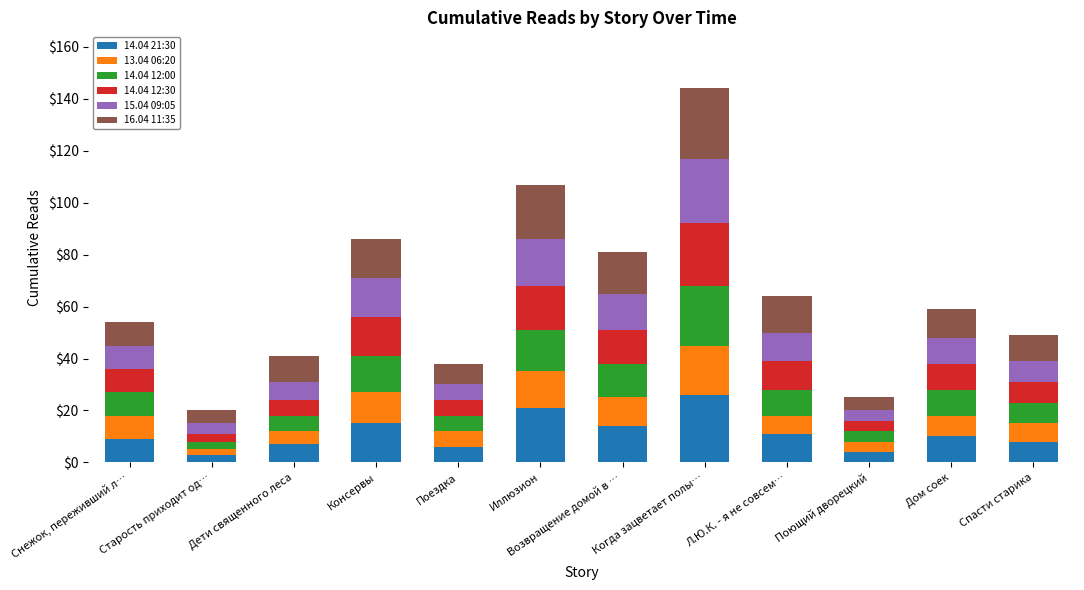

At which category is the sum across all series the highest?

Когда зацветает полы…